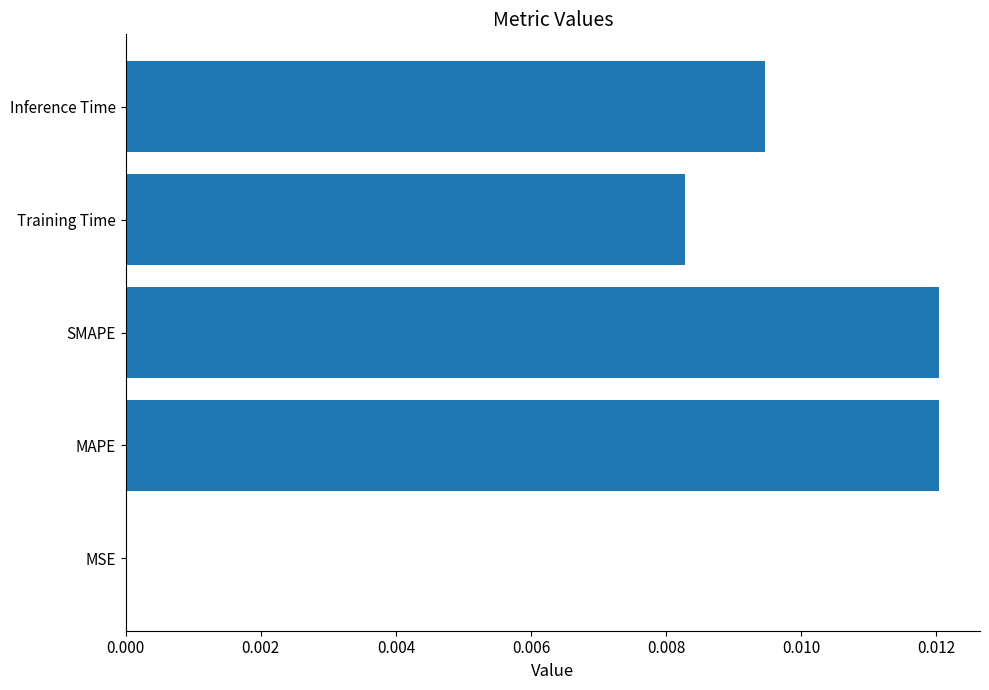

True or false: the data shows 0.0 at Training Time.

True